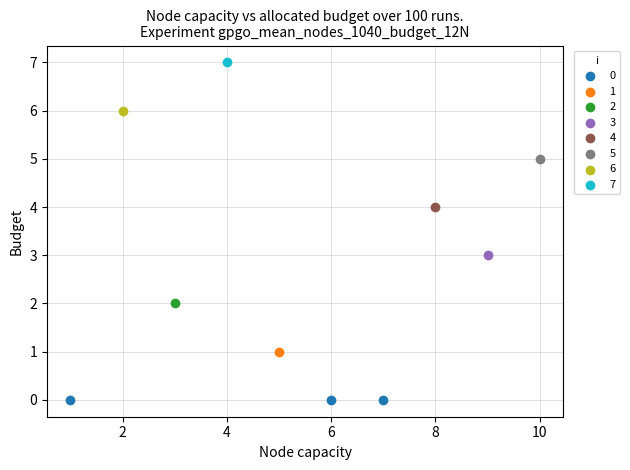

What are all the series names shown in the legend?

0, 1, 2, 3, 4, 5, 6, 7